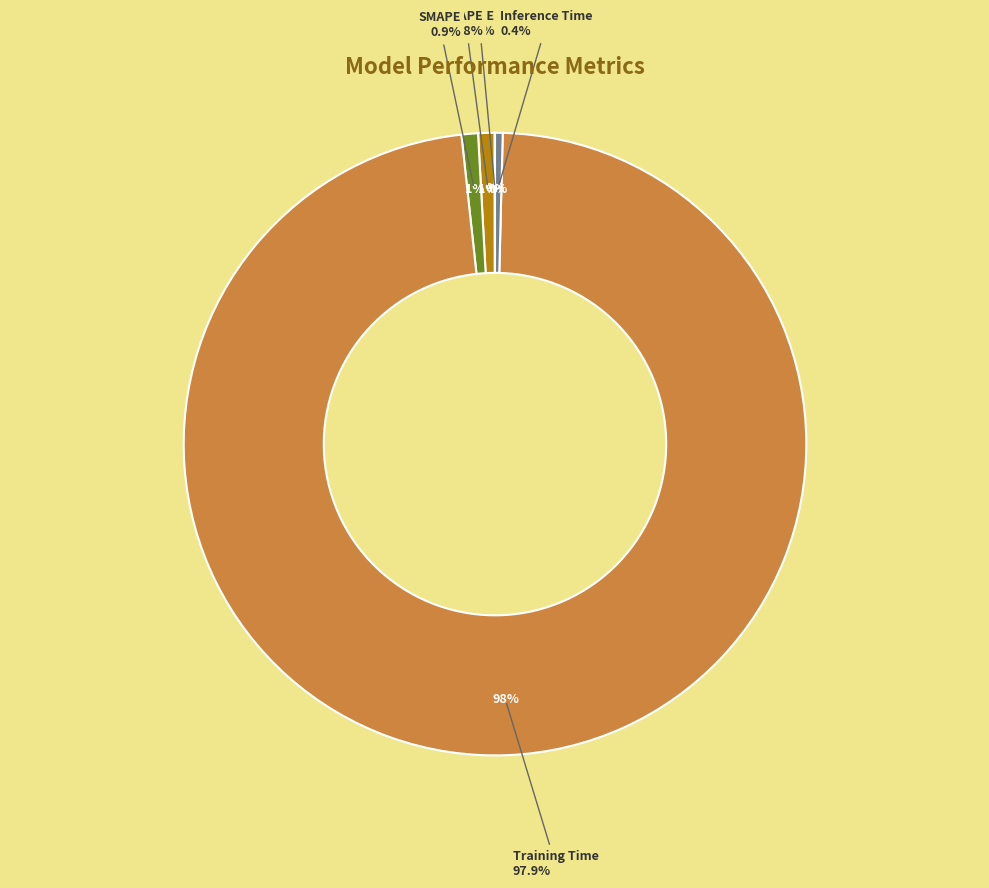

True or false: Training Time accounts for 98% of the total.

True